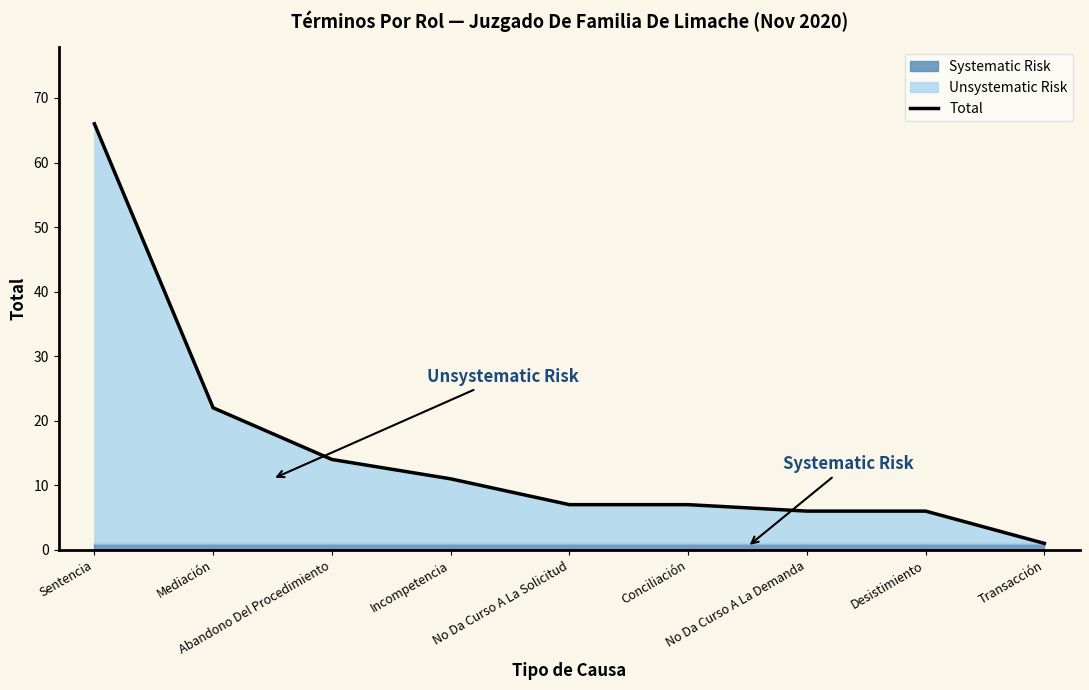

Does the chart display data point markers on the line(s)?

No